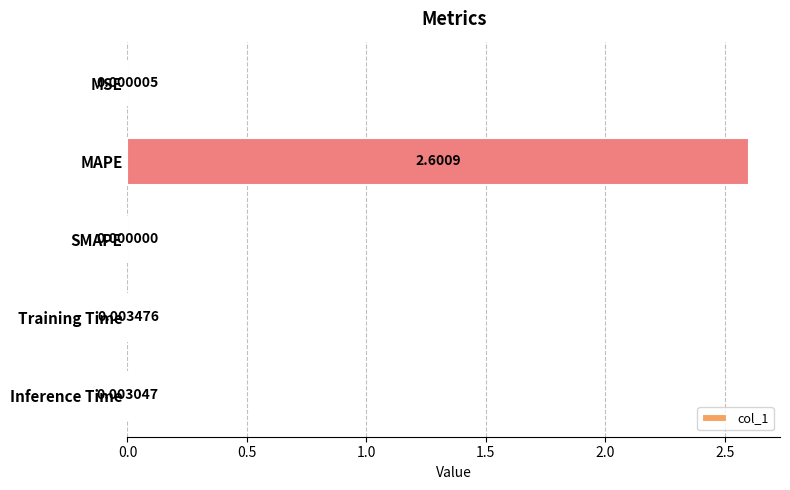

Which has a higher value, Training Time or MSE?

Training Time